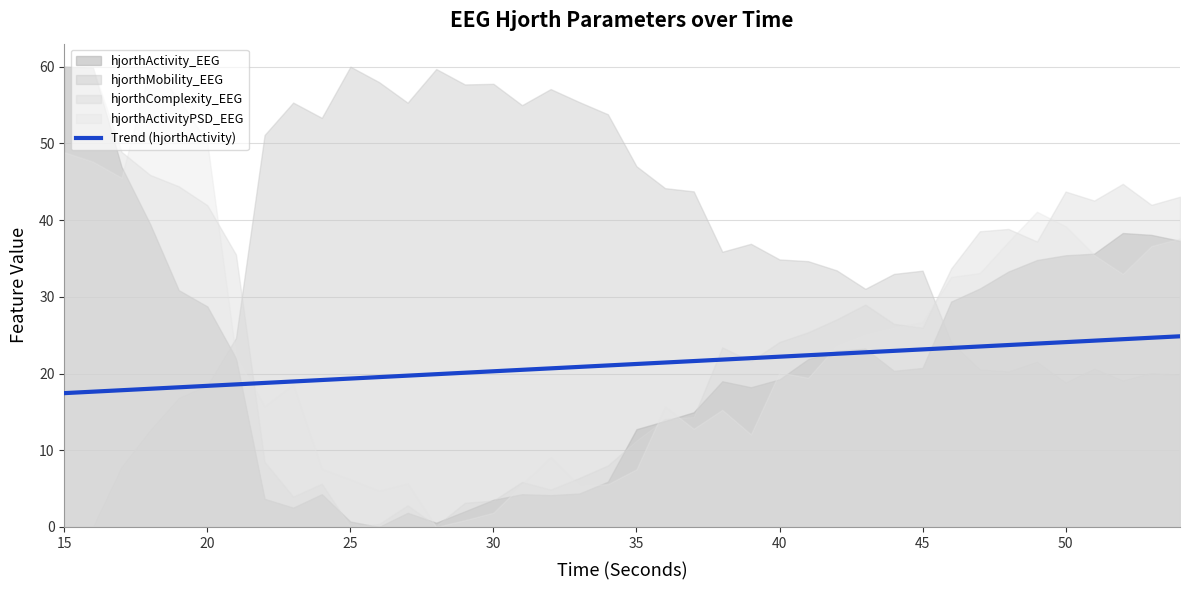

What is the maximum value for Trend (hjorthActivity)?

24.9